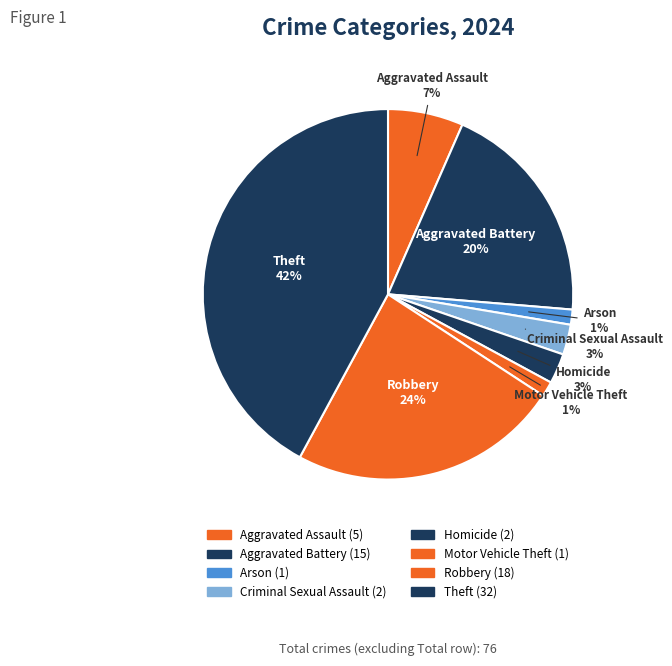

Count the number of slices in the pie.

8